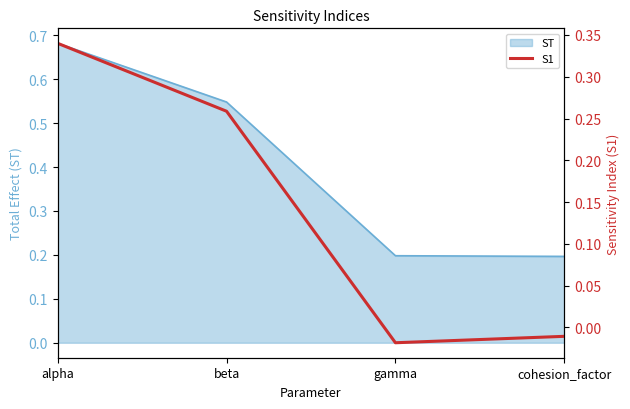

Does the chart have visible grid lines?

No